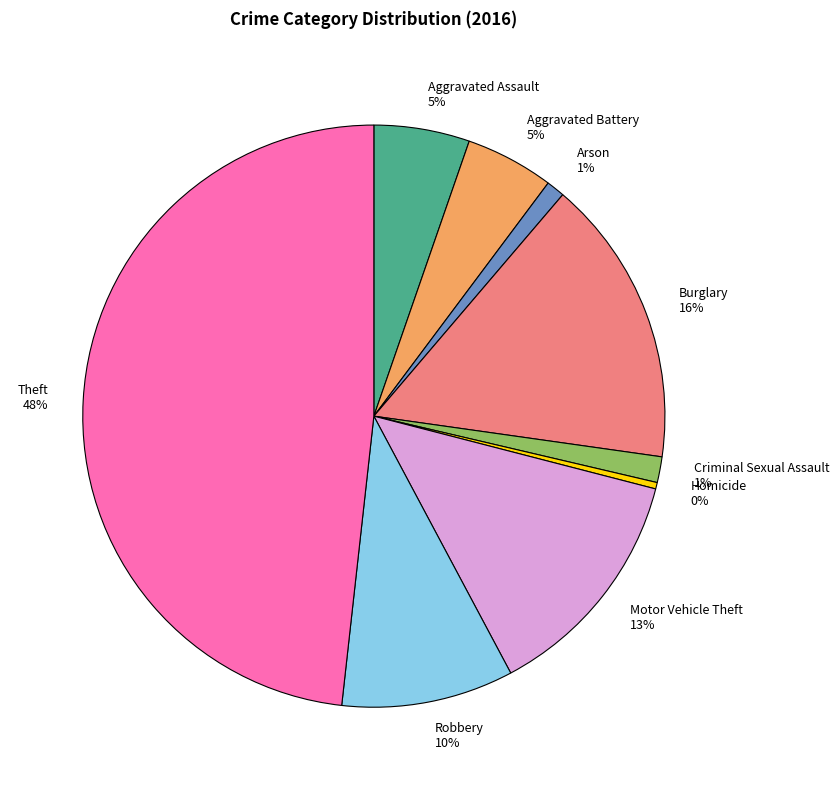

Do Theft 48% and Aggravated Battery 5% together represent more than half of the pie?

Yes